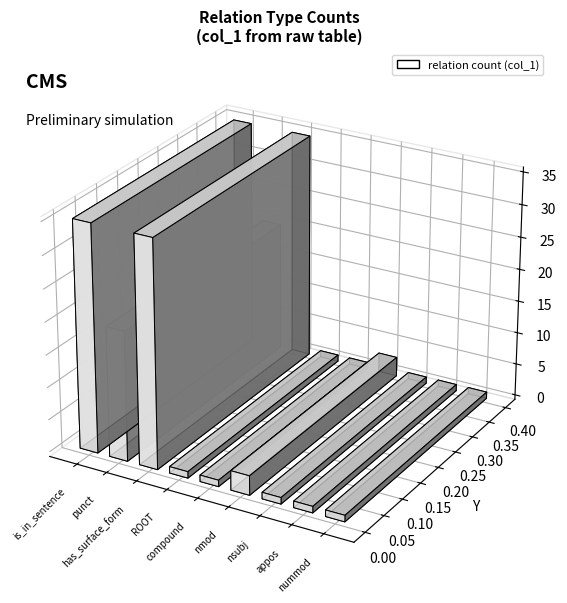

True or false: the data shows 35 at is_in_sentence.

True